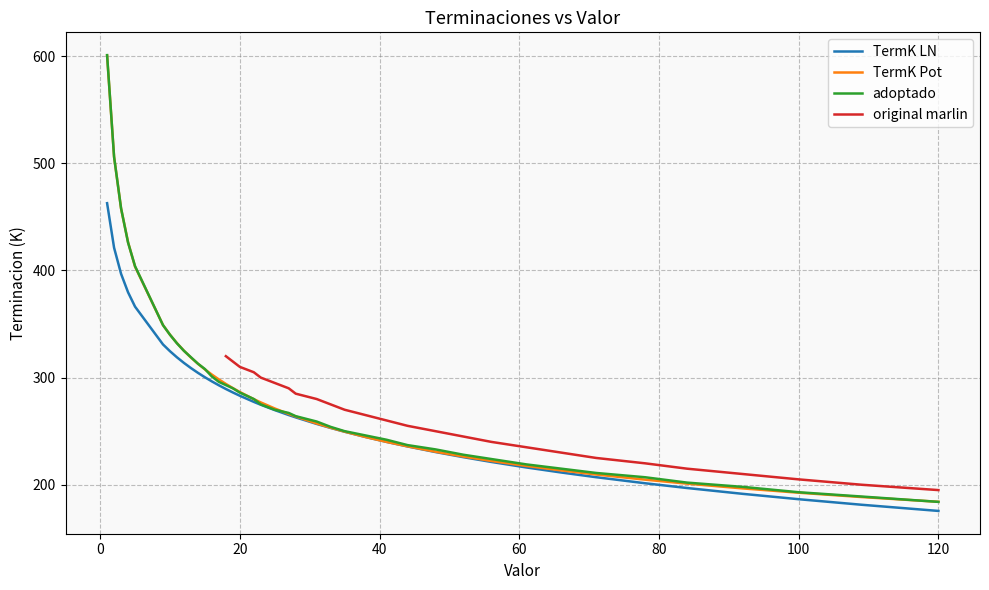

True or false: TermK Pot has more than 1 interior local peaks.

False